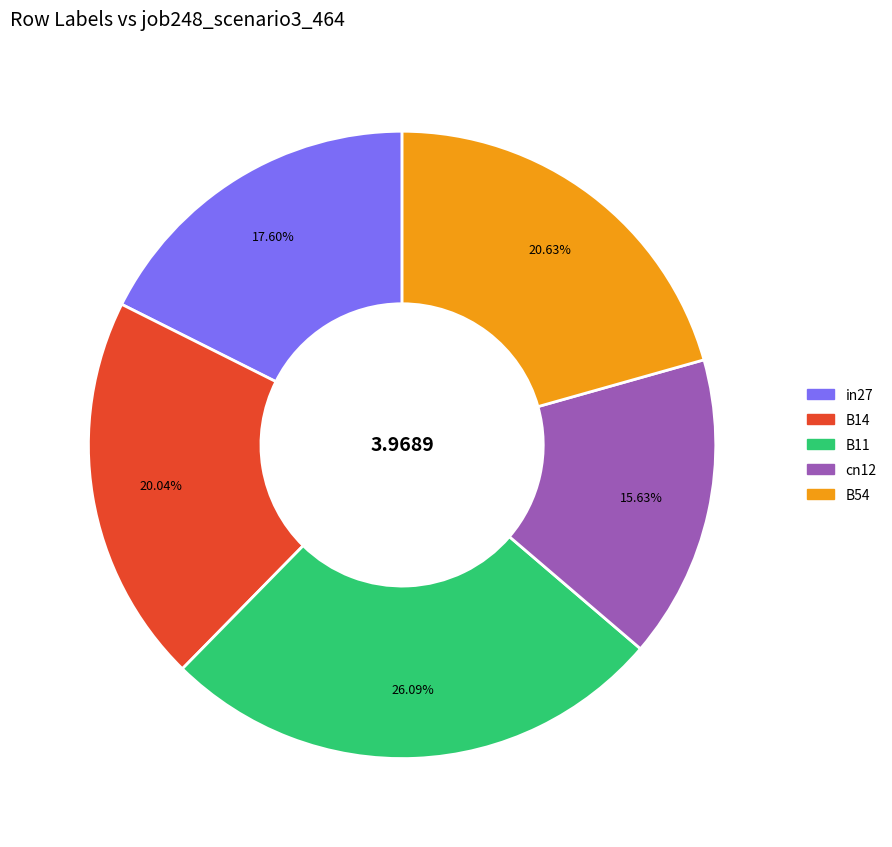

To the nearest percent, what is the combined percentage of cn12 and B54?

36%